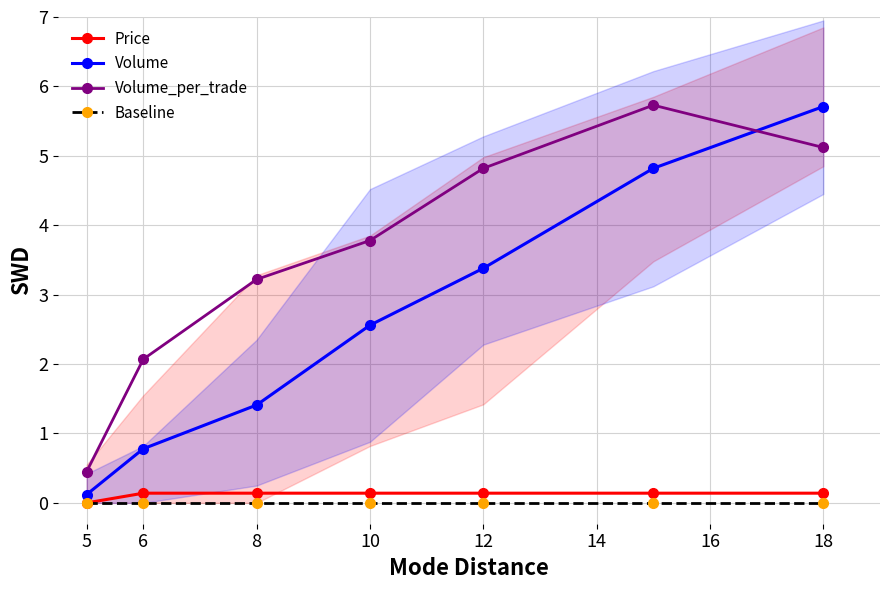

Is this an area chart (filled region under the line)?

No